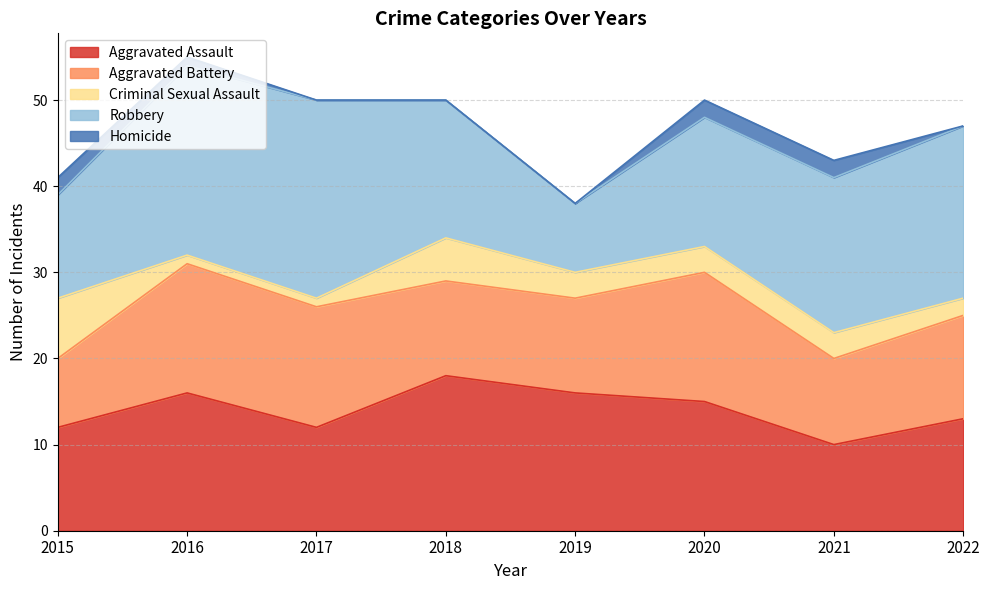

Reading left to right, transcribe all the data shown in this chart.

Aggravated Assault: 12	16	12	18	16	15	10	13
Aggravated Battery: 8	15	14	11	11	15	10	12
Criminal Sexual Assault: 7	1	1	5	3	3	3	2
Robbery: 12	22	23	16	8	15	18	20
Homicide: 2	1	0	0	0	2	2	0